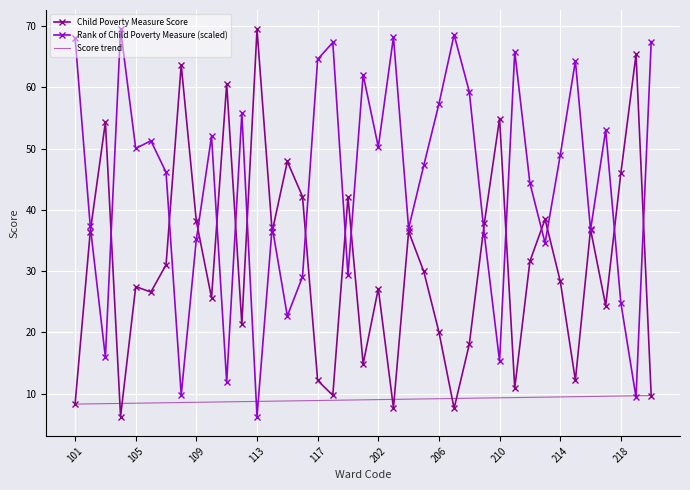

What is the spread (max minus min) of values at 101?

59.8